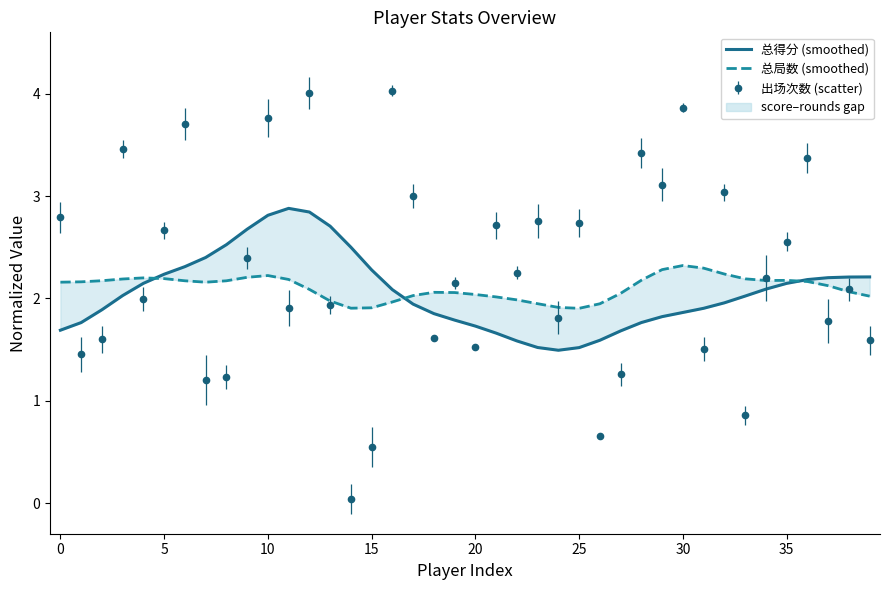

Rank the series by their average value, from lowest to highest.

总得分 (smoothed), 总局数 (smoothed)